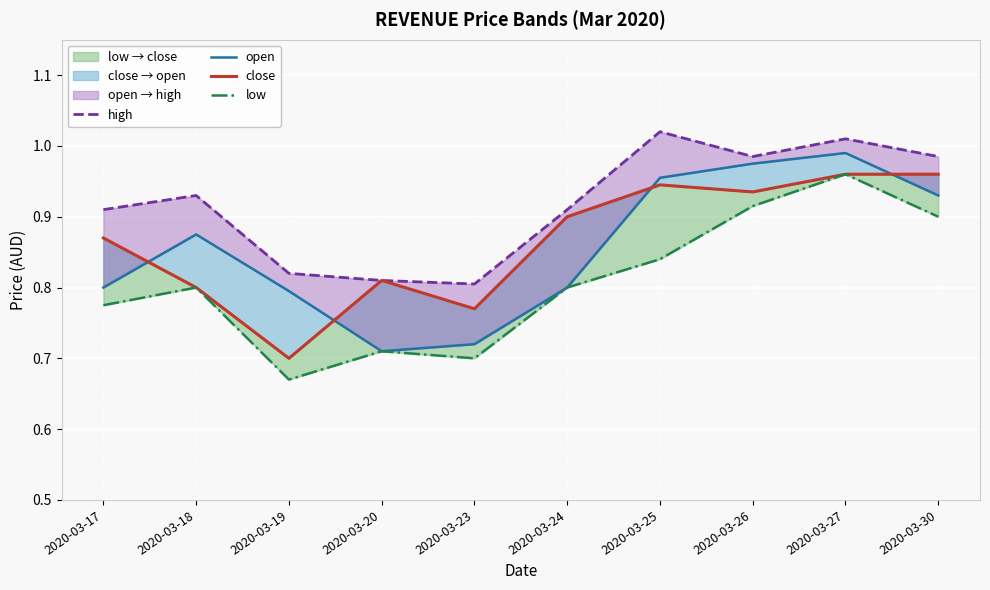

What is the difference between the low values at 2020-03-18 and 2020-03-26?

0.1